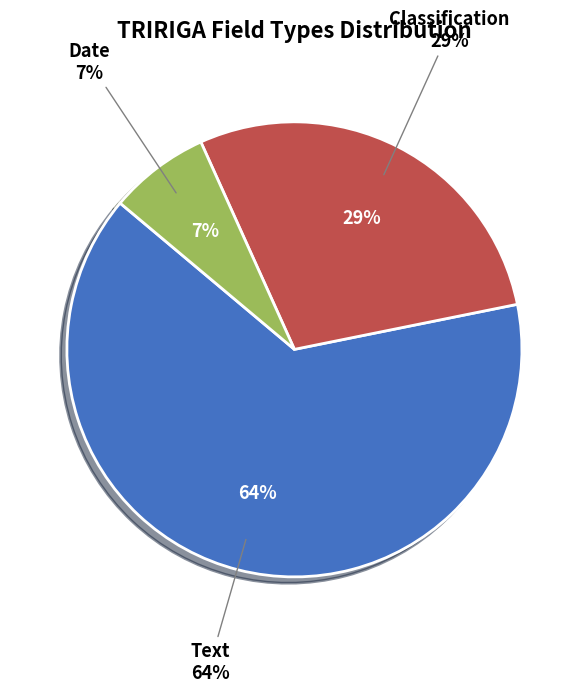

How many segments does this pie chart have?

3